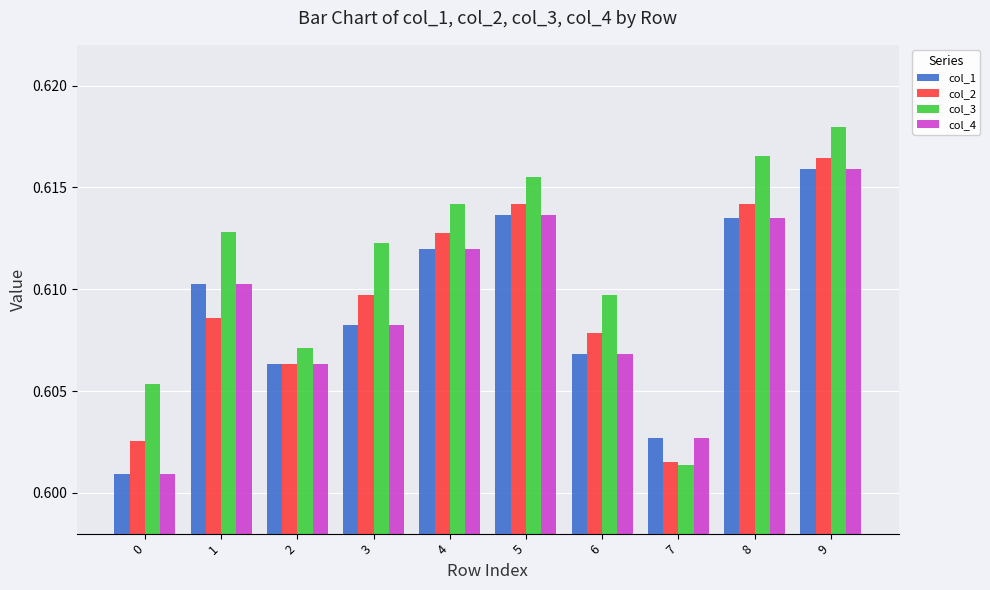

The value of col_4 at 1 is 1.0. True or false?

False